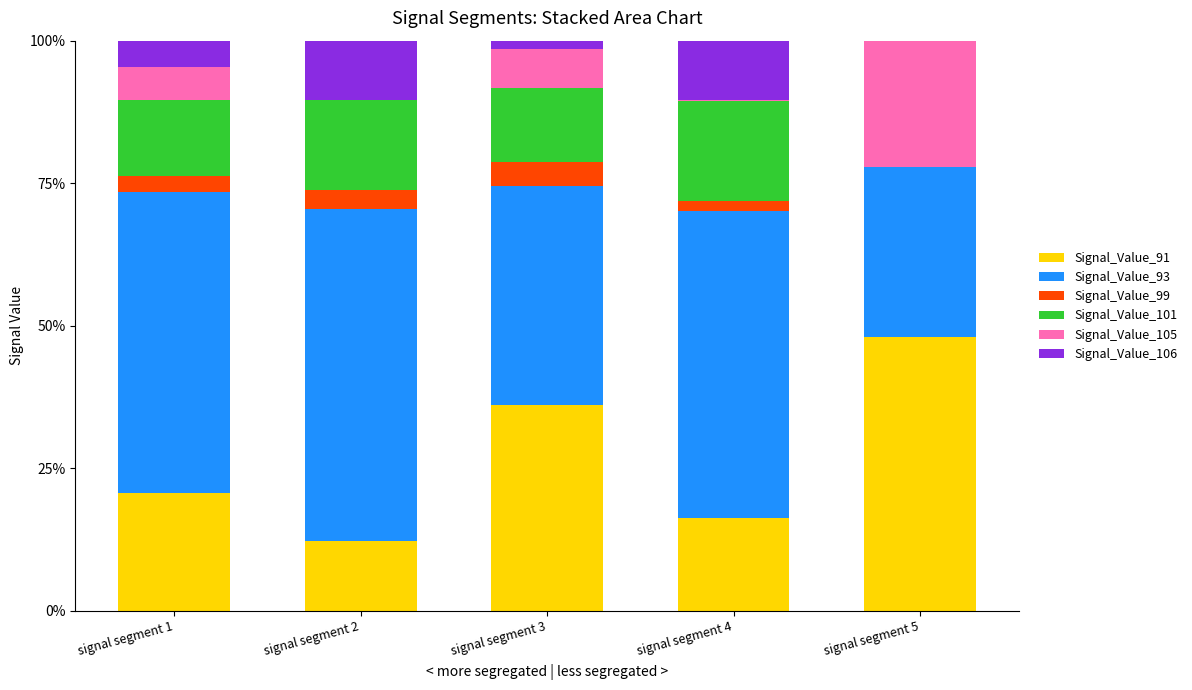

At which label does Signal_Value_91 reach its peak?

signal segment 5